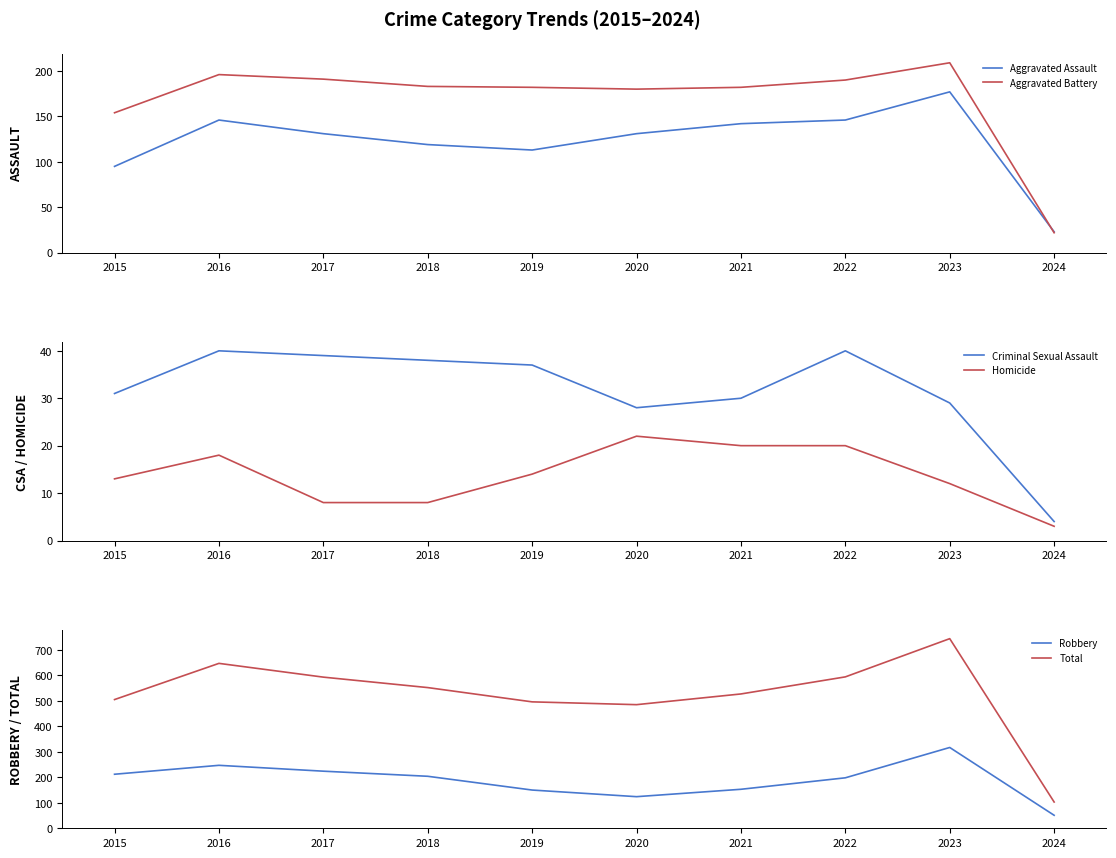

What is the value of the Total point at the 6th from the left?

485